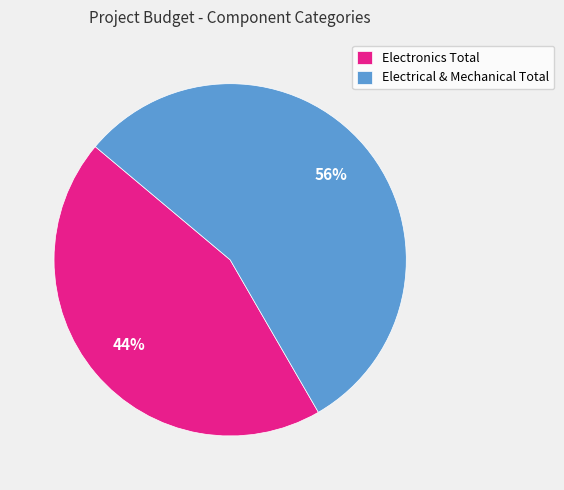

The Electronics Total slice represents 52% of the pie. True or false?

False